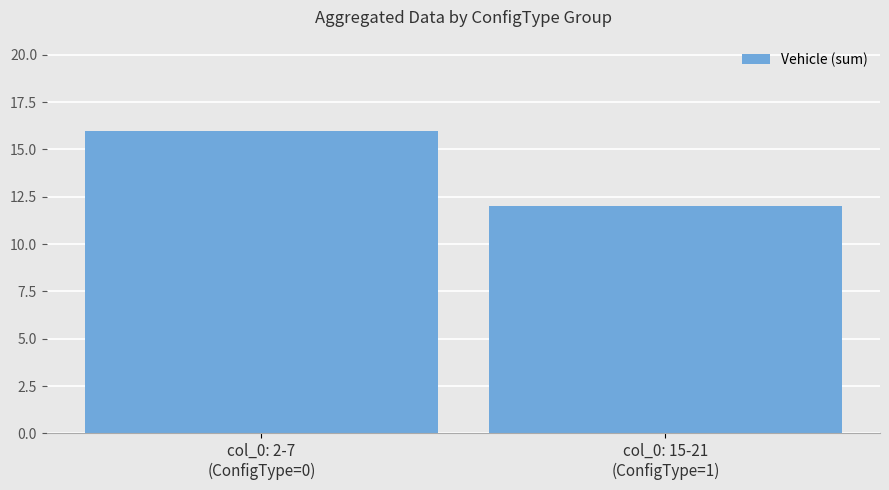

Reading left to right, transcribe all the data shown in this chart.

col_0: 2-7
(ConfigType=0)=16	col_0: 15-21
(ConfigType=1)=12